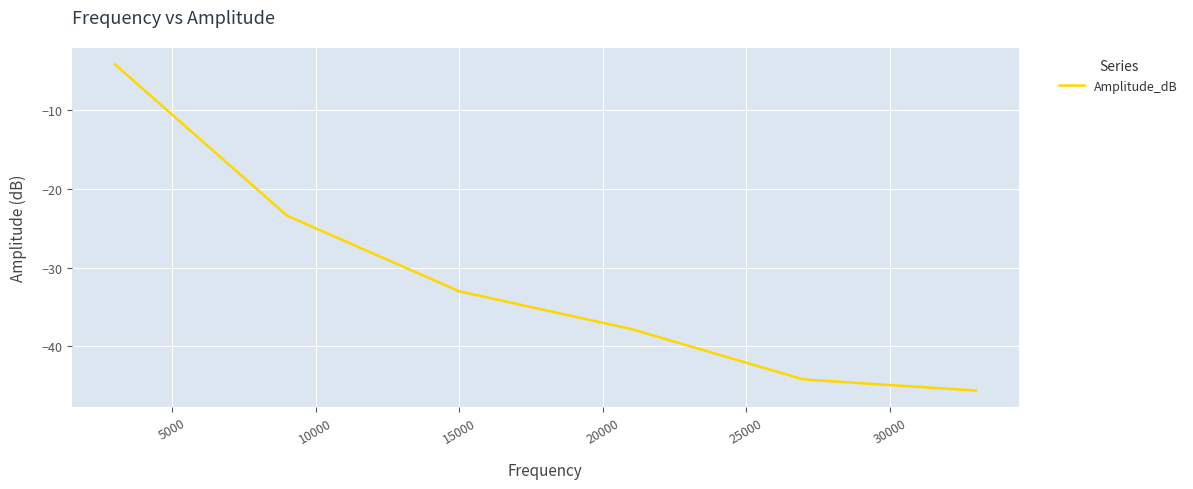

What is the average value?

-31.4